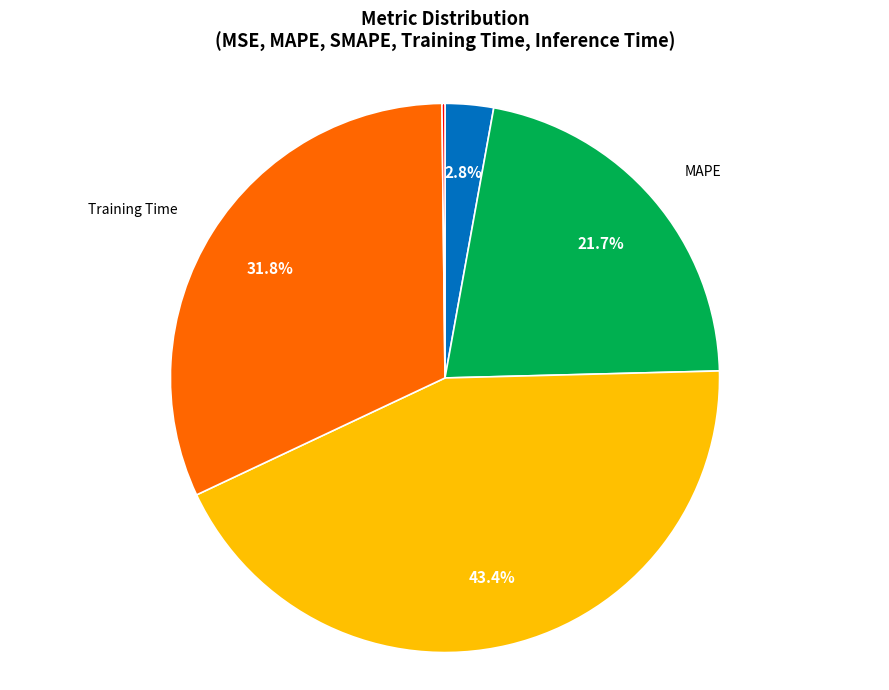

Does any single category account for the majority?

No